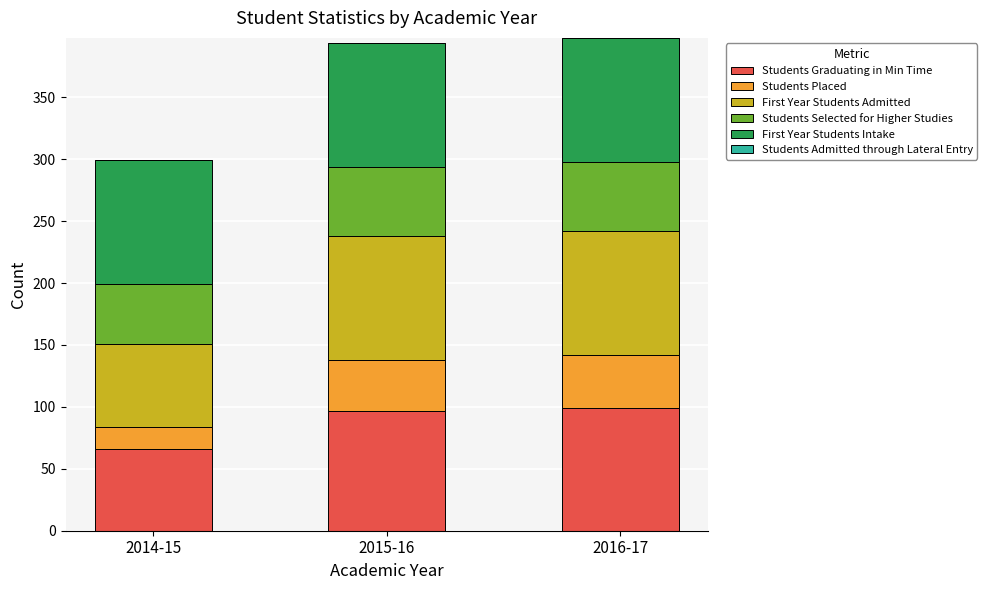

What is the total value across all series at 2016-17?

398